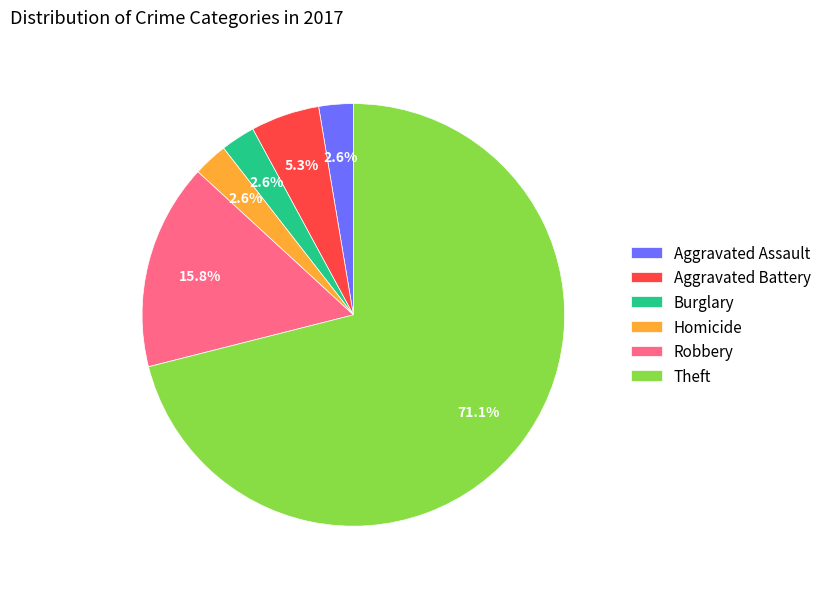

True or false: Aggravated Assault accounts for 13% of the total.

False